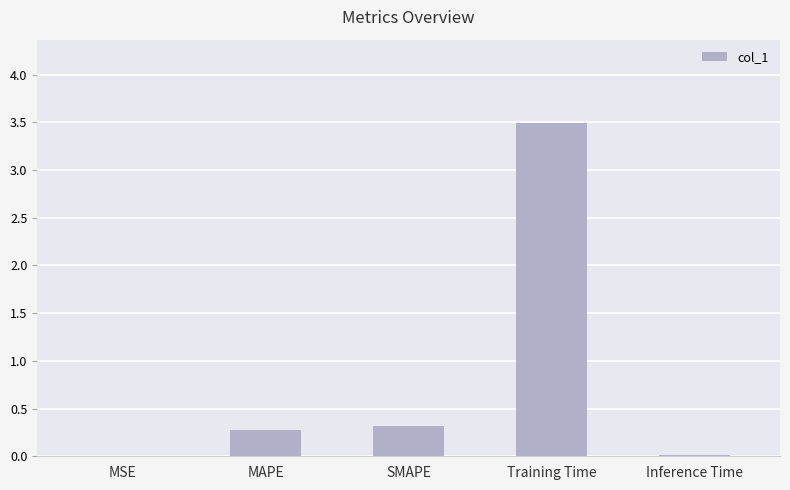

At which category does the chart reach its peak across all series?

Training Time